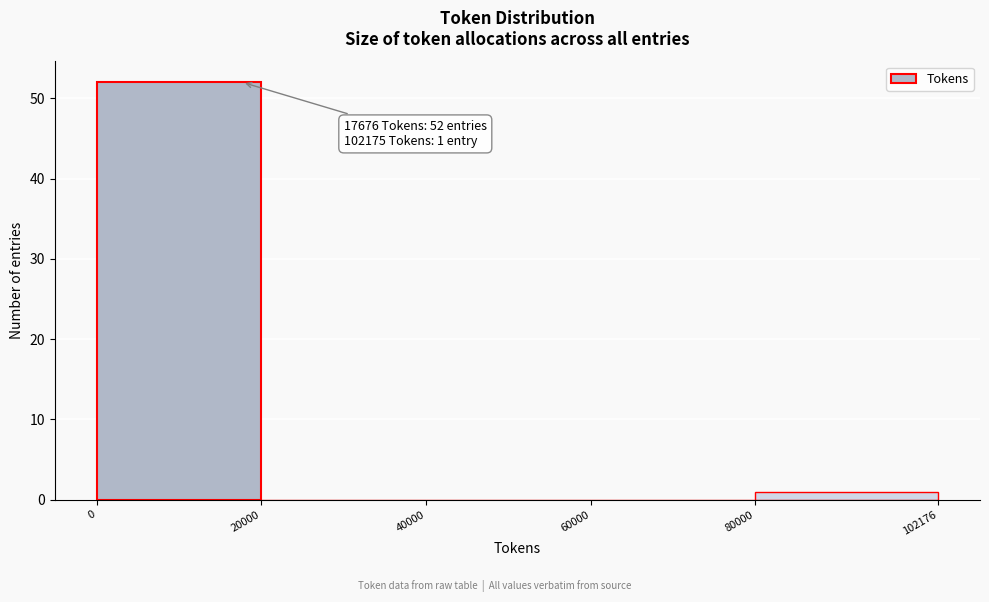

Which range on the x-axis has the tallest bar?

0 to 20000